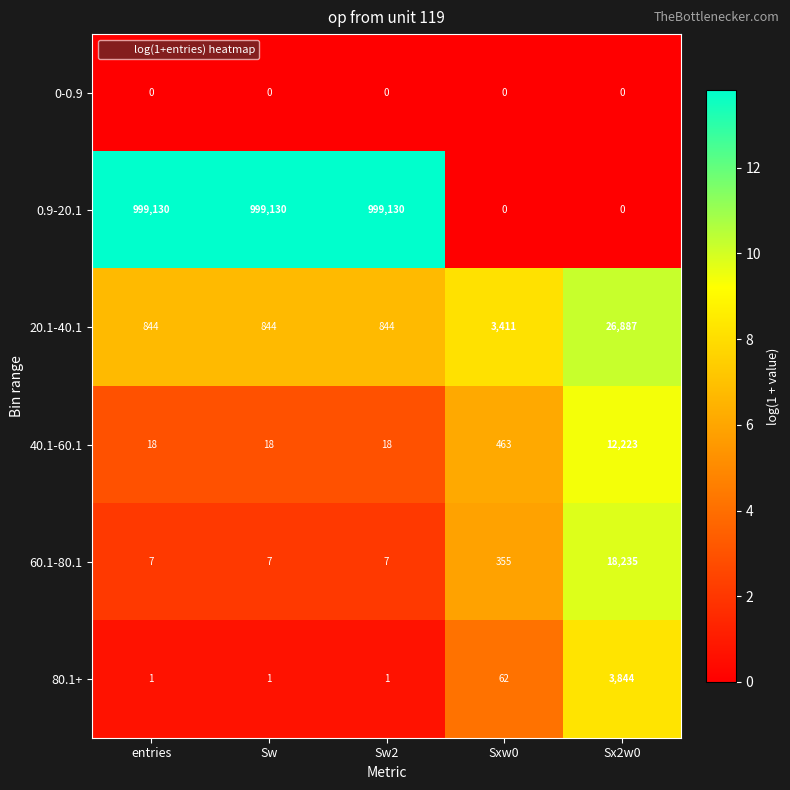

What is the total value across all series at Sw2?

1000000